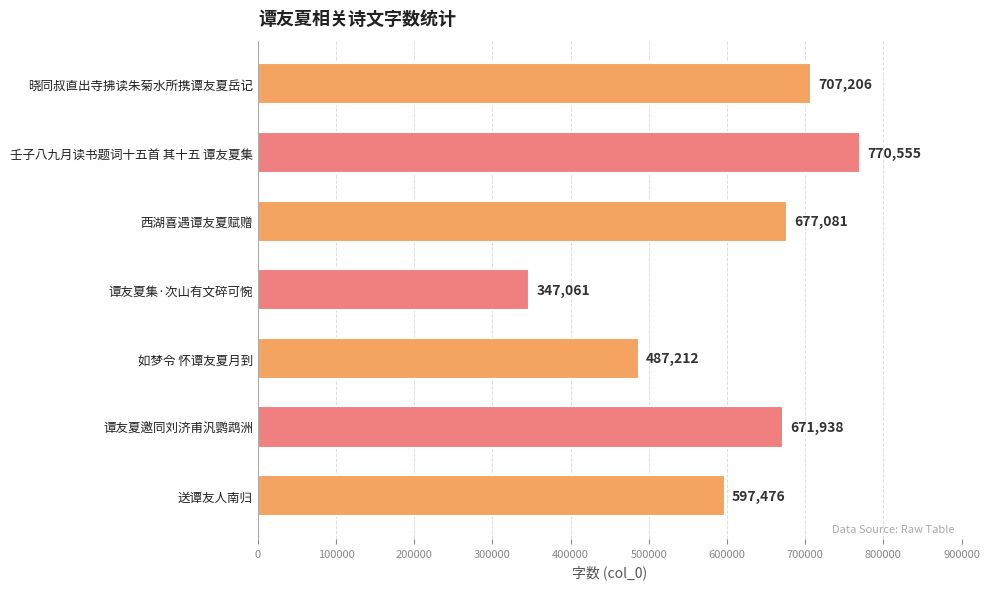

How many categories are shown in the chart?

7